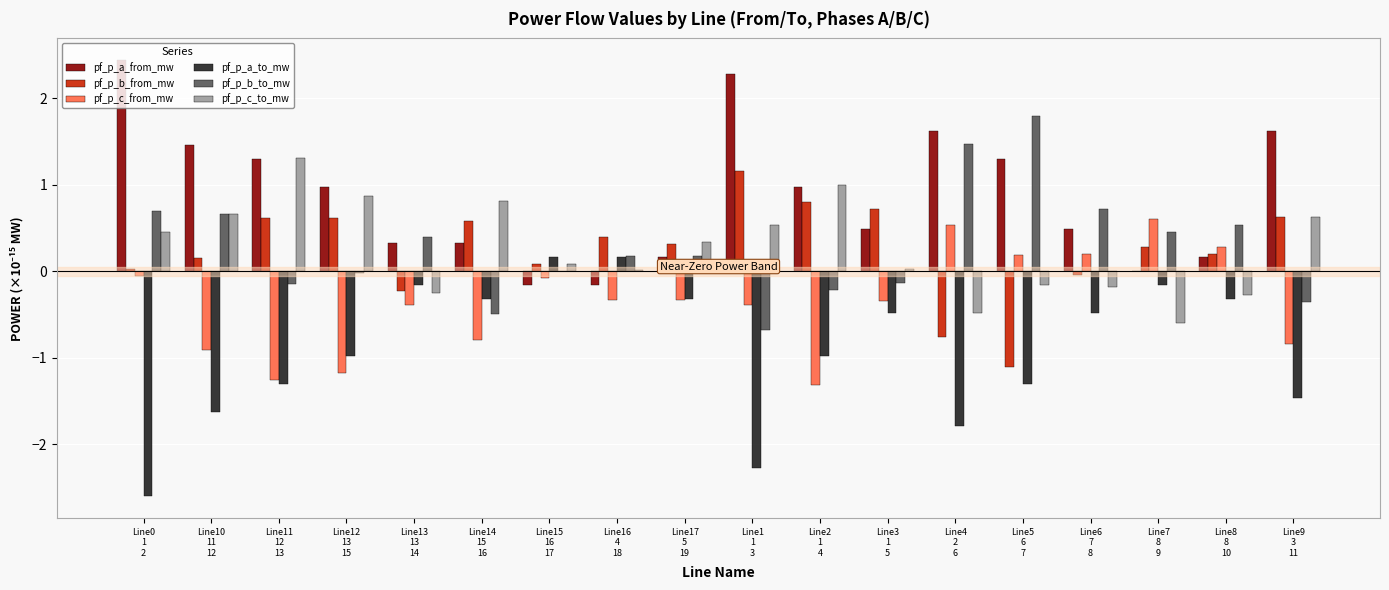

What is the greatest value displayed?

2.4